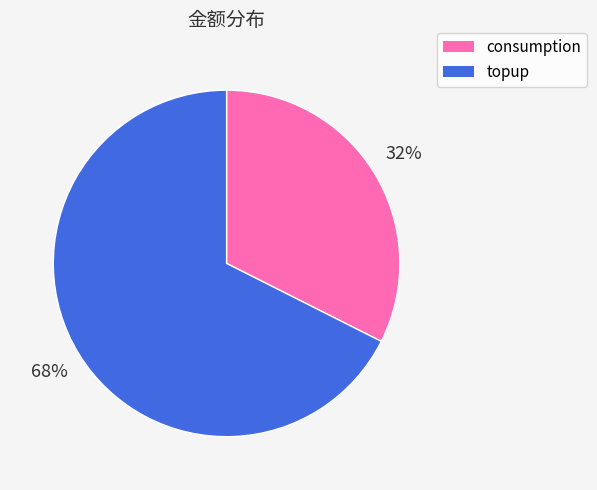

To the nearest percent, what portion does consumption represent?

32%